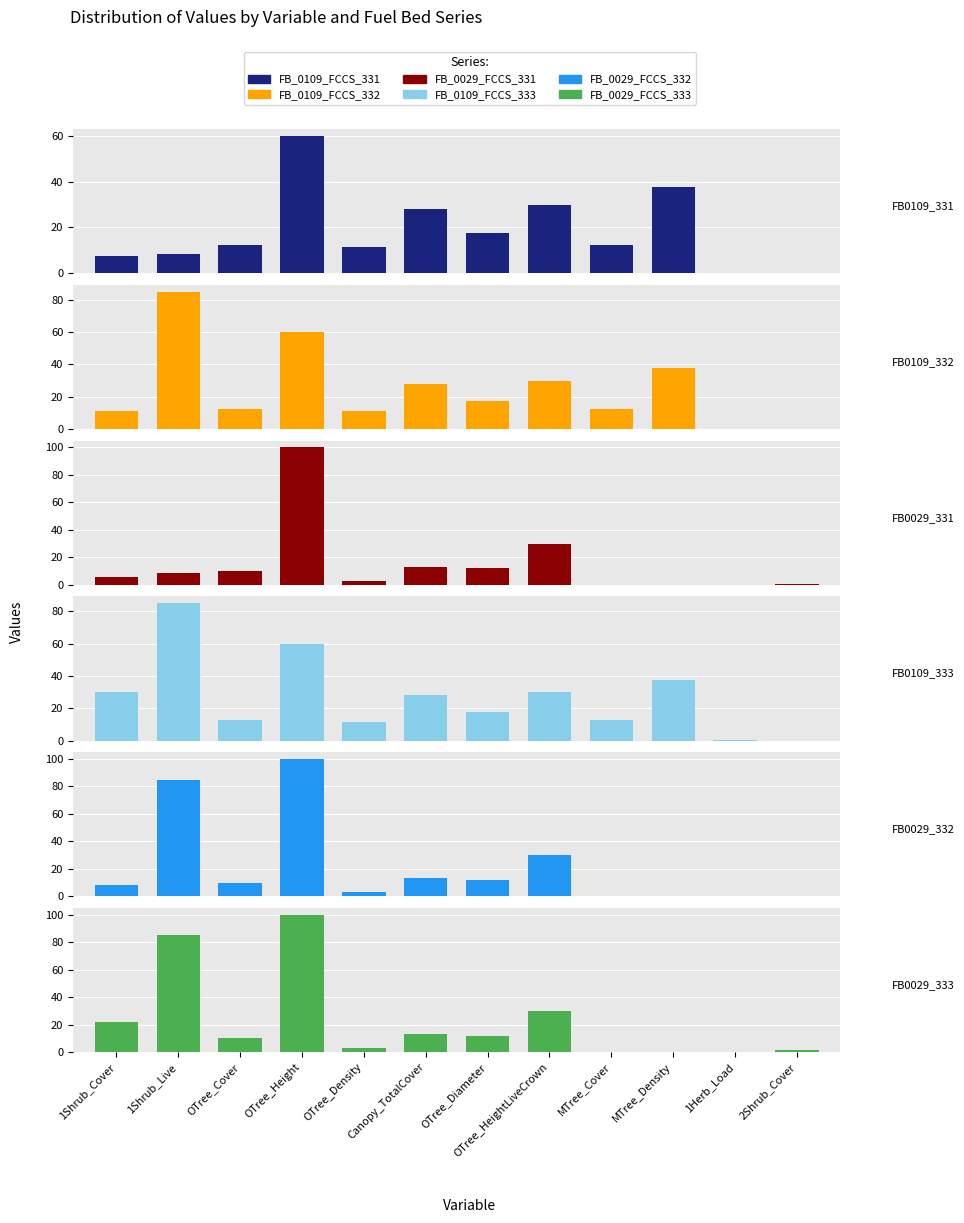

Count the number of categories in the chart.

12